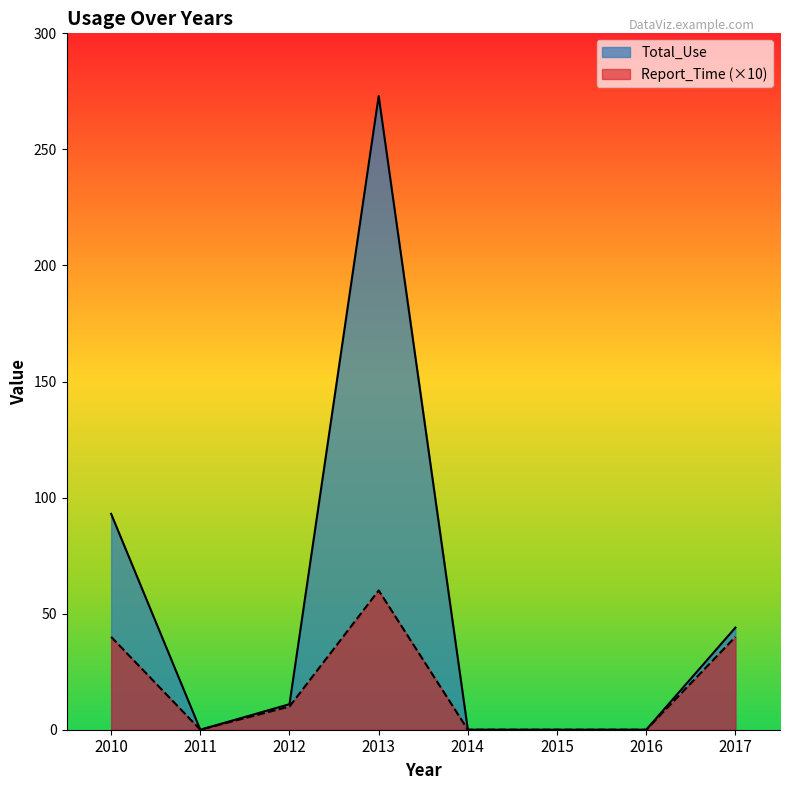

What is the total value across all series at 2010?

133